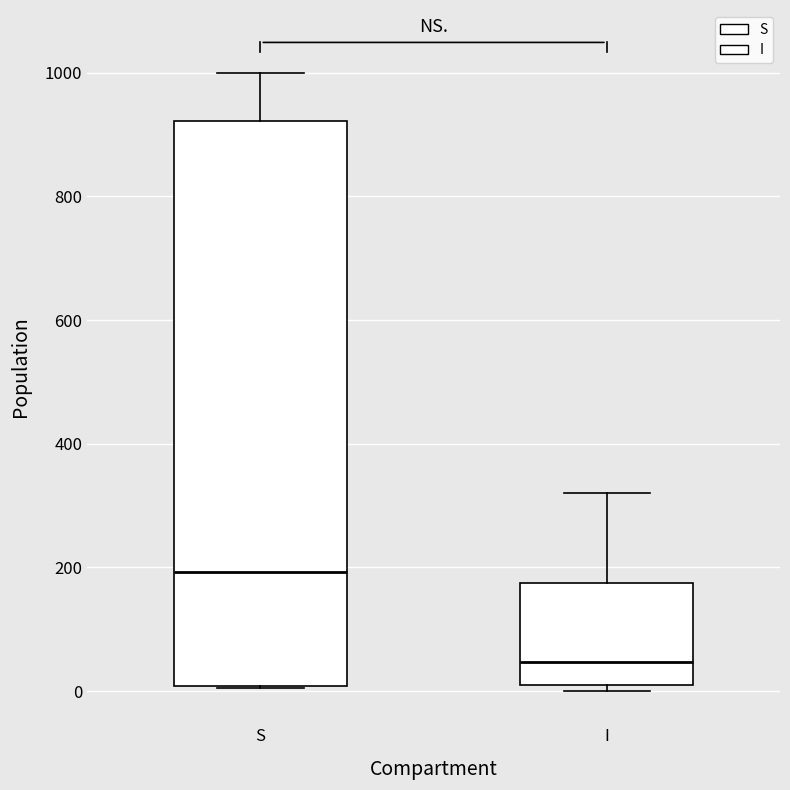

Which box has the highest median line?

S